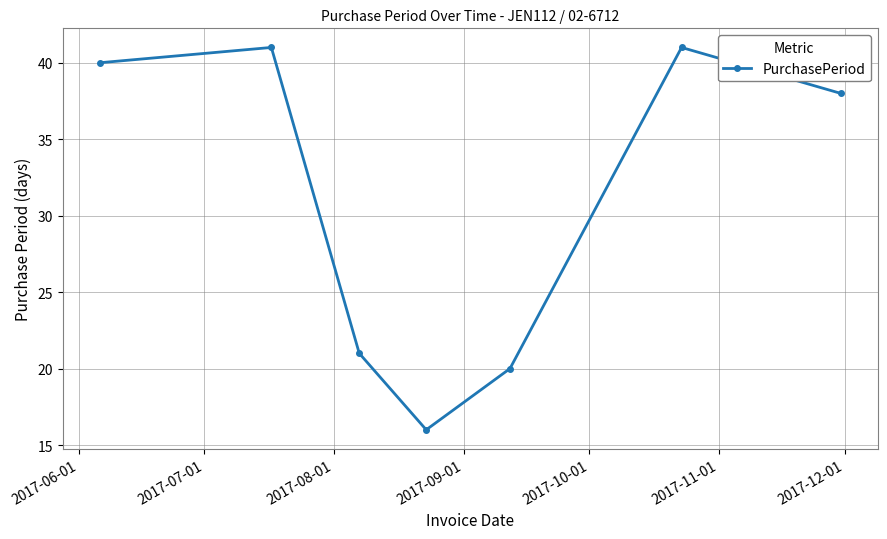

Reading left to right, extract all data points from this chart.

40	41	21	16	20	41	38